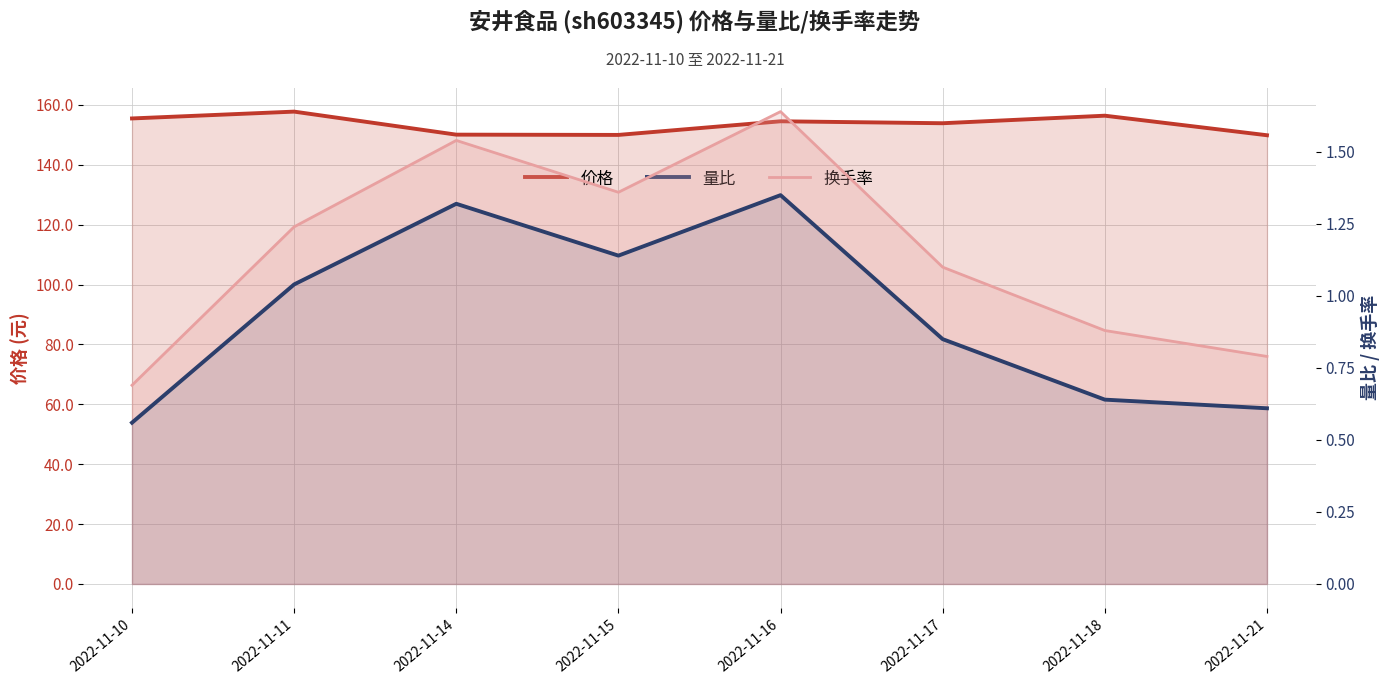

True or false: 量比 and 换手率 cross at least once.

False